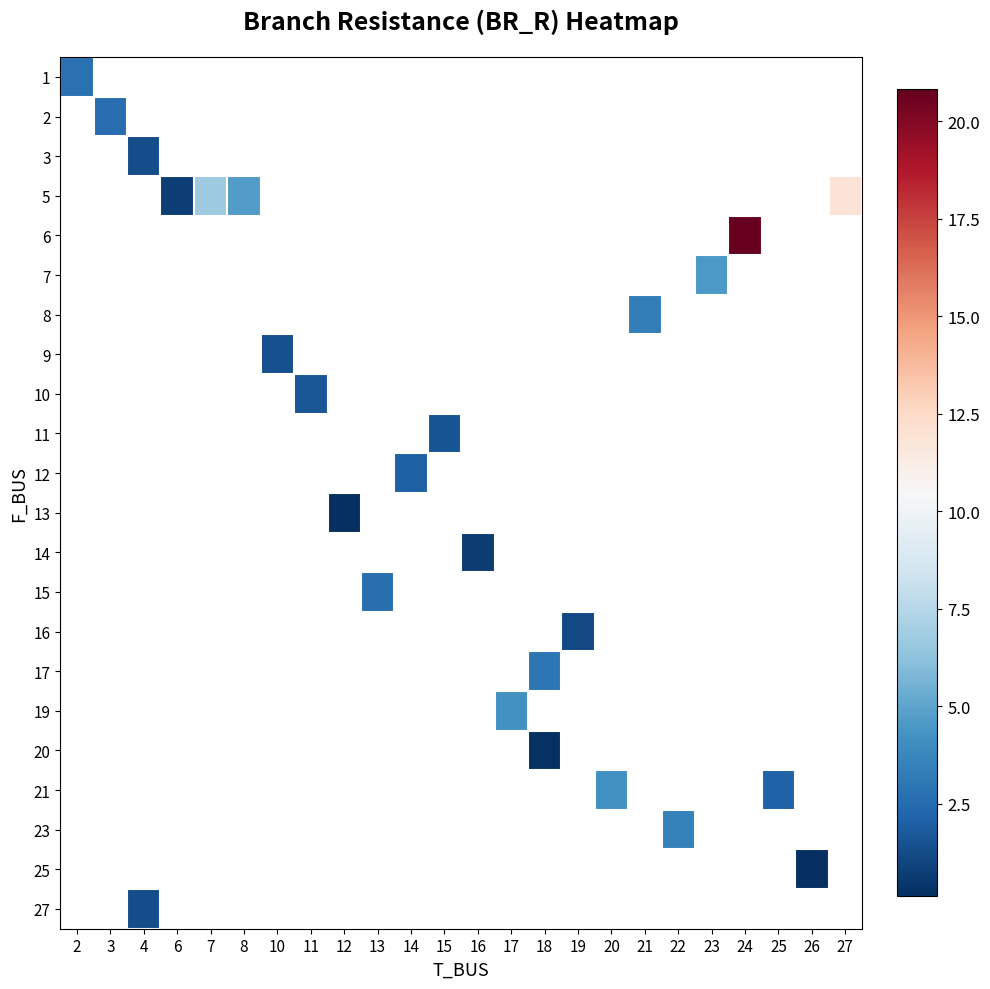

At which category does the chart reach its peak across all series?

24